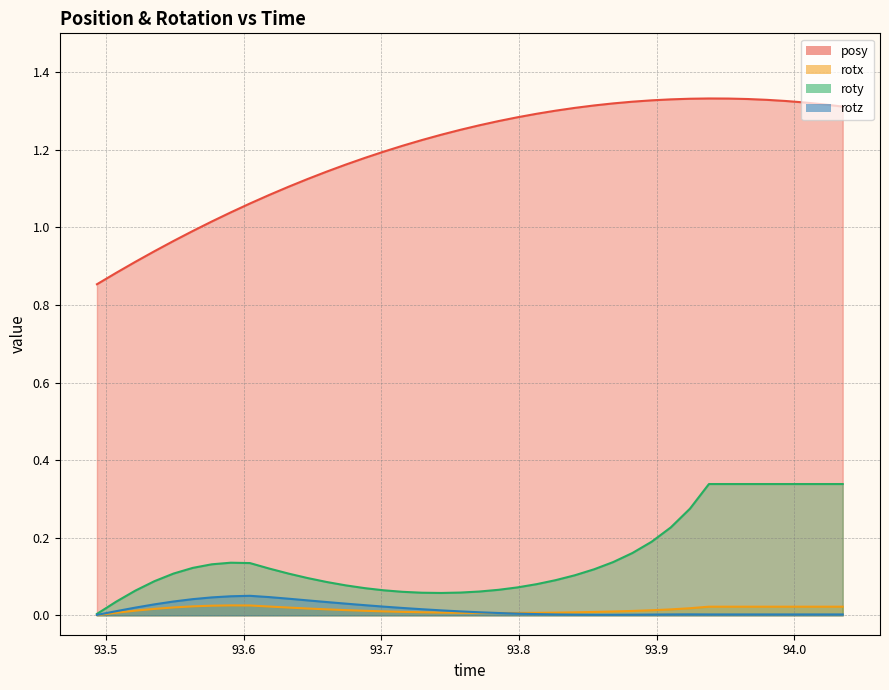

After their last crossing, which series has the higher values: rotz or rotx?

rotx